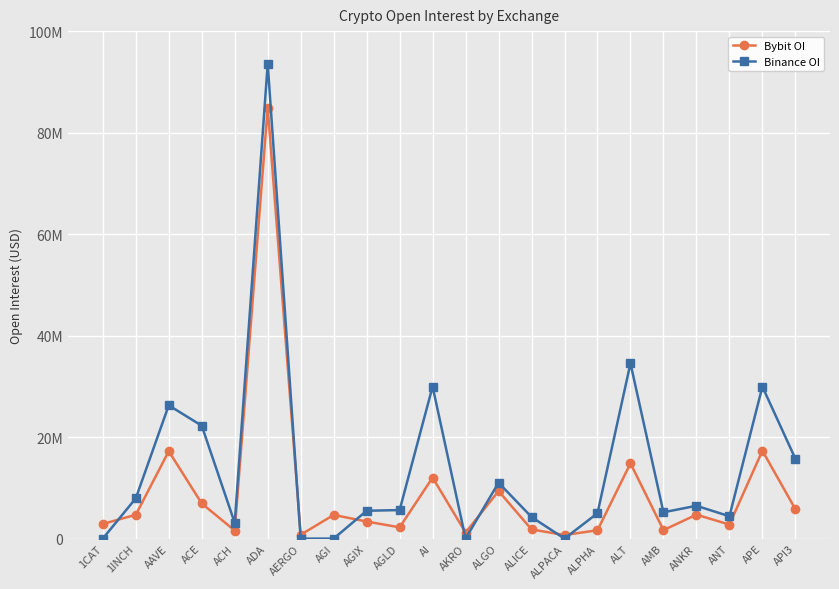

What are all the series names shown in the legend?

Bybit OI, Binance OI